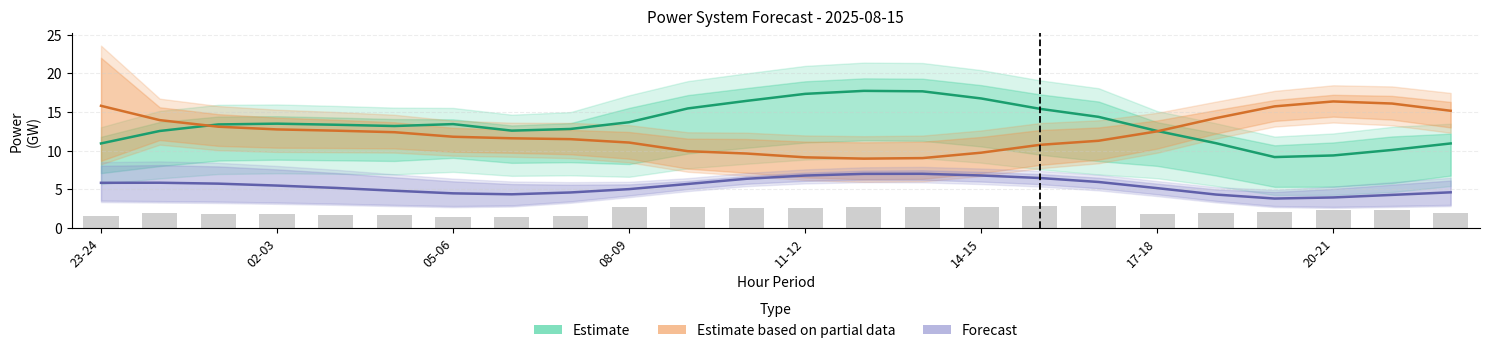

What is the difference between the second highest and second lowest values in the Estimate based on partial data series?

7.1